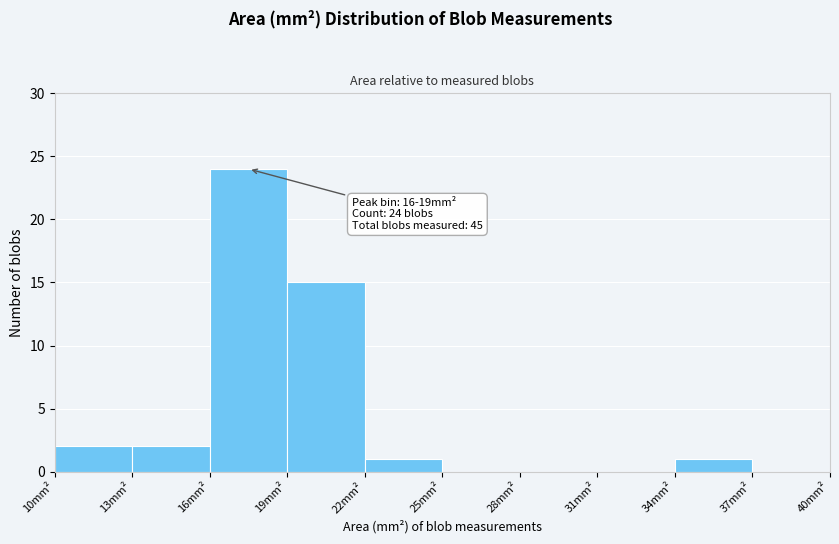

Over which range of the x-axis is the bar tallest?

16 to 19